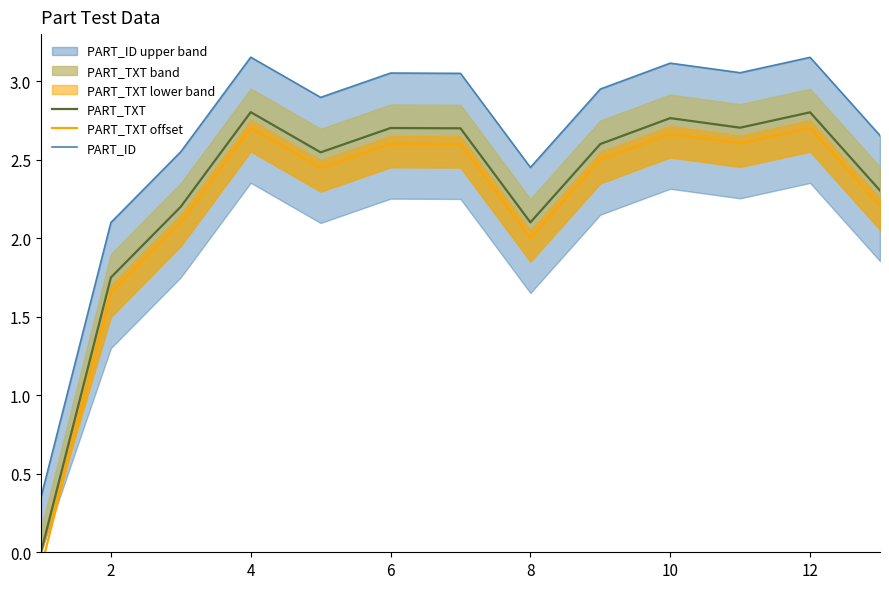

What is the minimum value shown in the chart?

-0.1